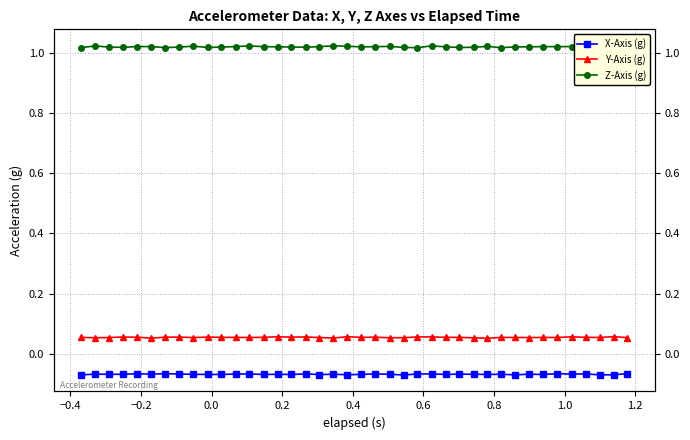

How many lines are shown in the chart?

3